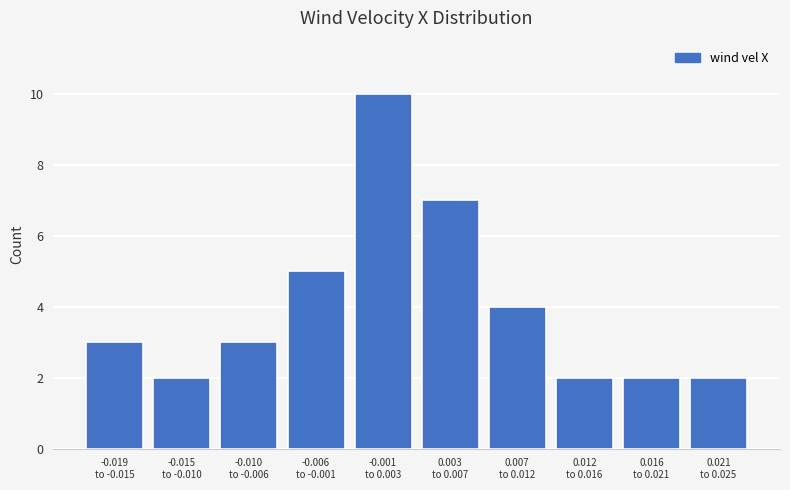

Reading left to right, list all the values displayed in this chart.

3	2	3	5	10	7	4	2	2	2